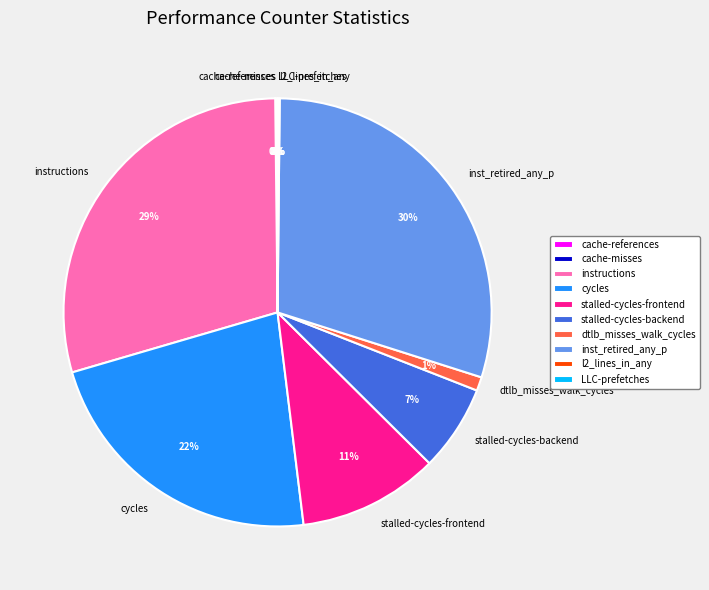

Is there any slice that represents more than half of the pie?

No